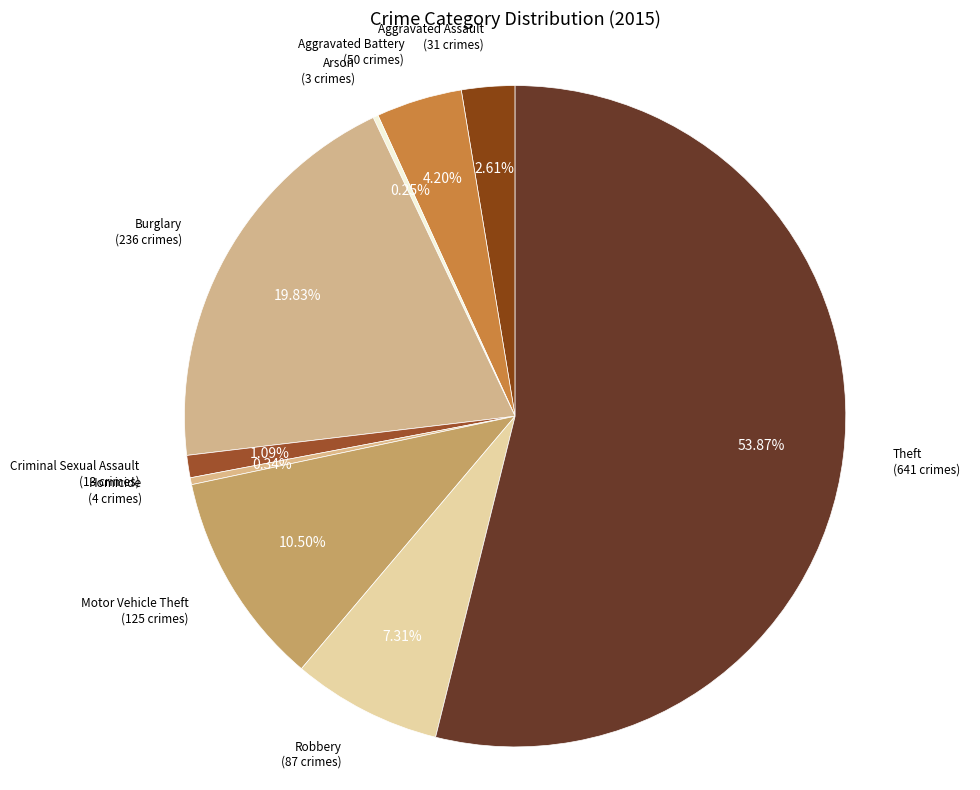

What is the largest slice in the pie chart?

Theft